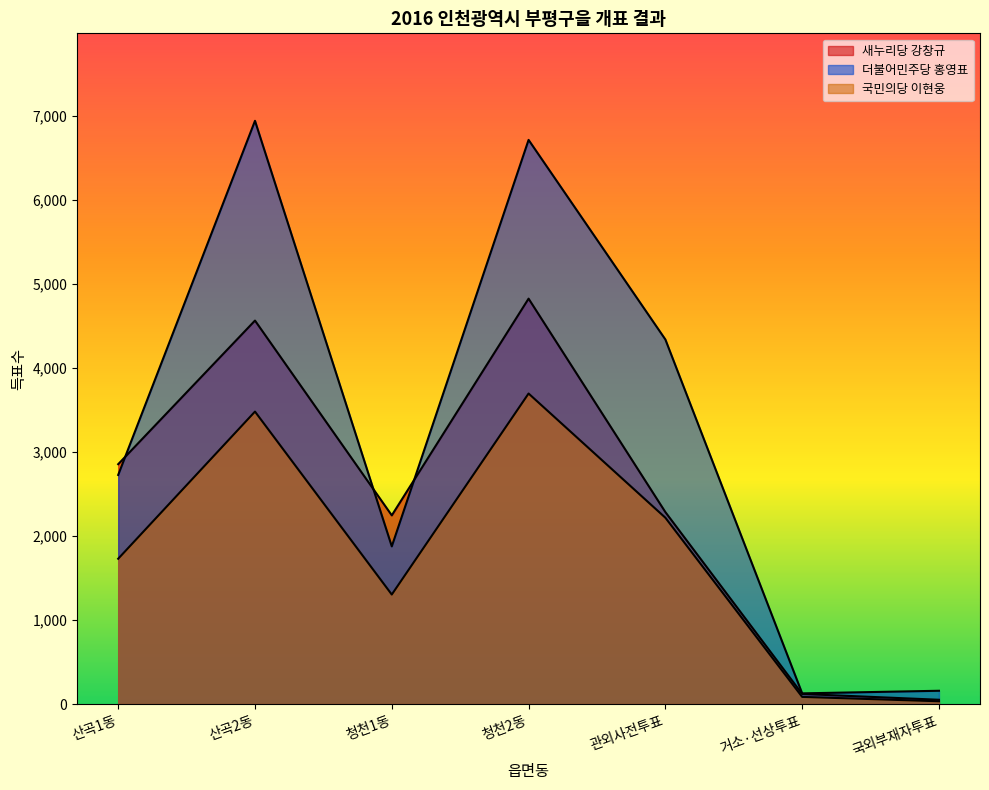

What is the total value across all series at 청천2동?

15232